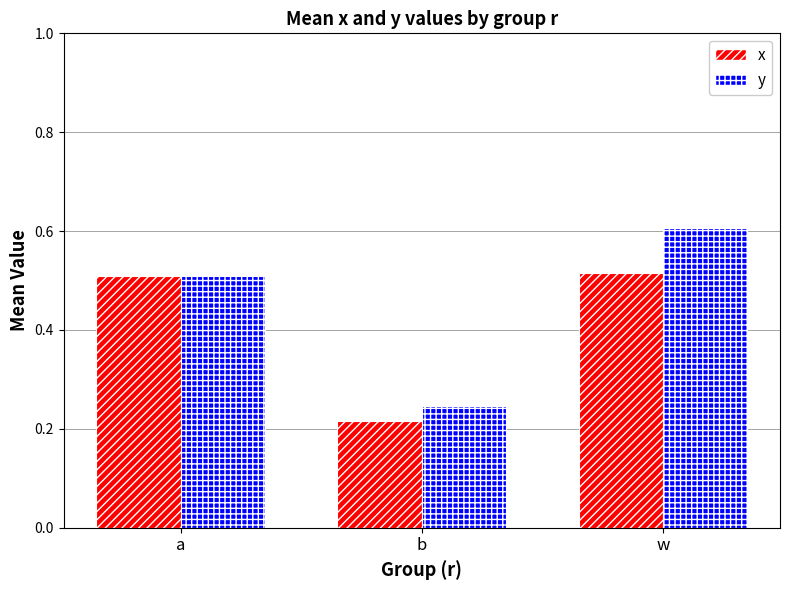

At which category is the sum across all series the highest?

w